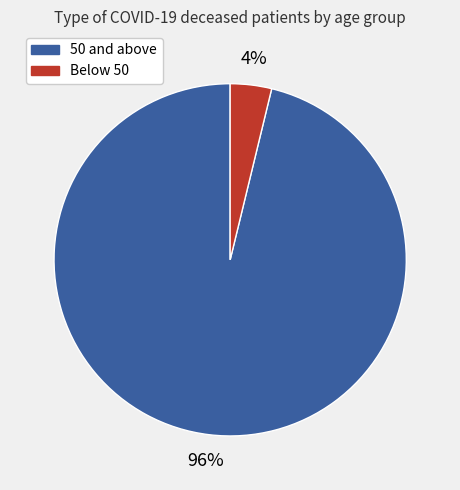

Does any single category account for the majority?

Yes